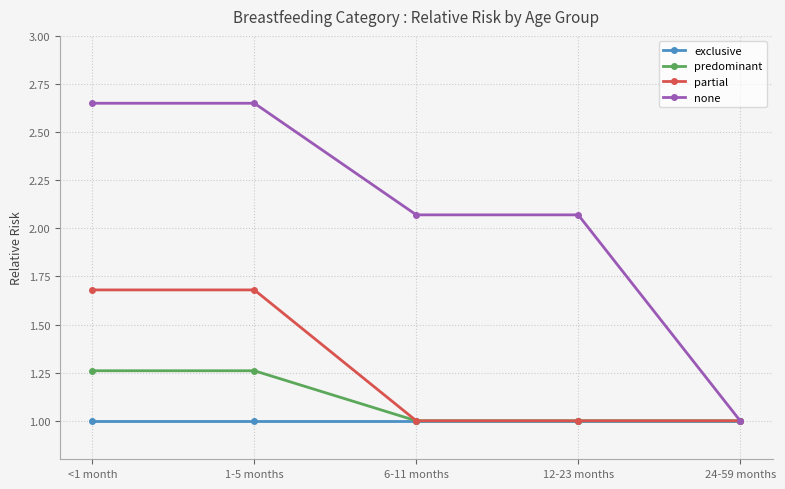

What is the smallest value displayed?

1.0